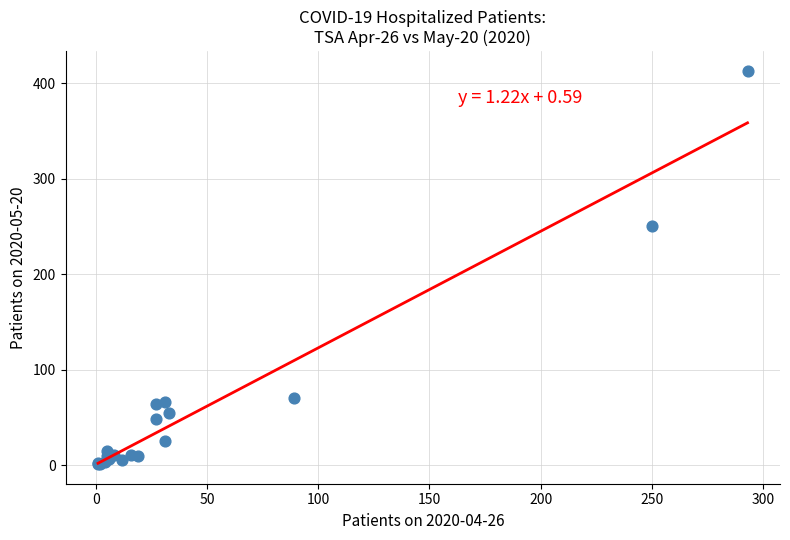

What Y value in the scatter plot is closest to 207?

250